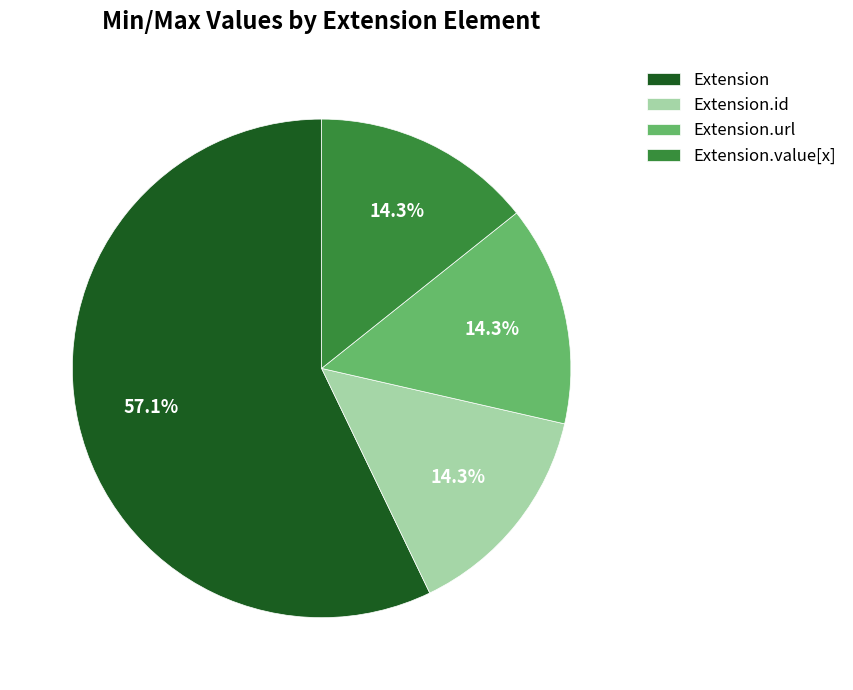

Is Extension the majority of the pie?

Yes